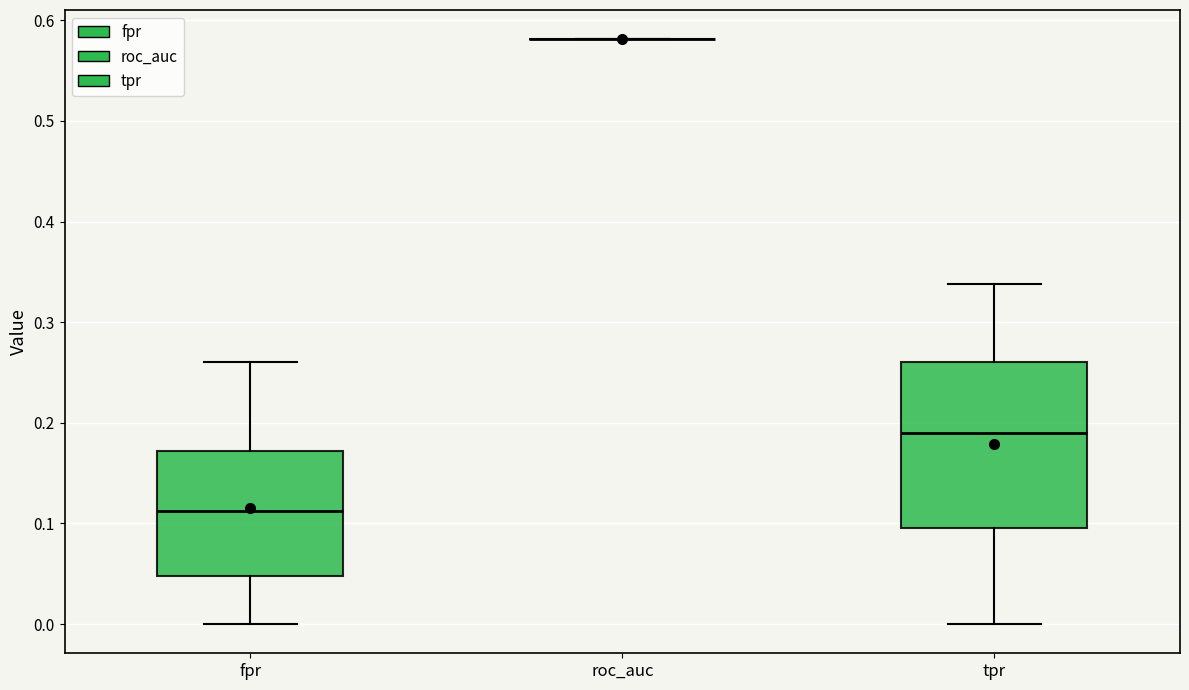

Reading left to right, read every box against the y-axis: the position of its median line, the range the box covers, and the ends of its whiskers. The values are not printed on the chart, so give them approximately, as read against the axis.

fpr: median 0.11, box 0.05 to 0.17, whiskers 0.00 to 0.26
roc_auc: box collapsed to a line at 0.58, whiskers 0.58 to 0.58
tpr: median 0.19, box 0.10 to 0.26, whiskers 0.00 to 0.34